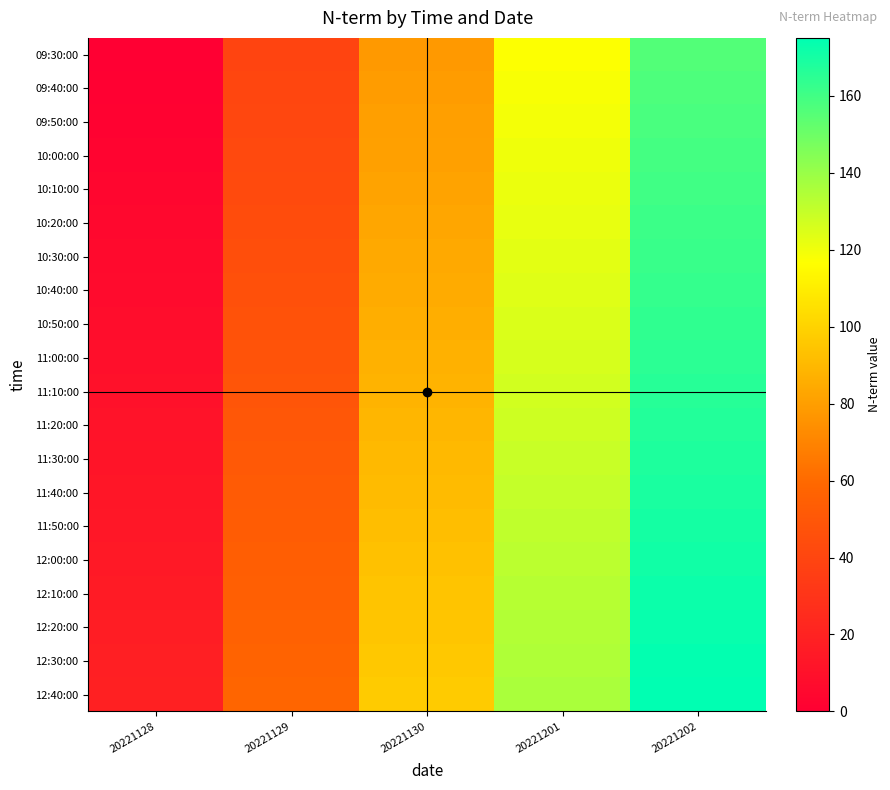

How many data points does each series have?

5